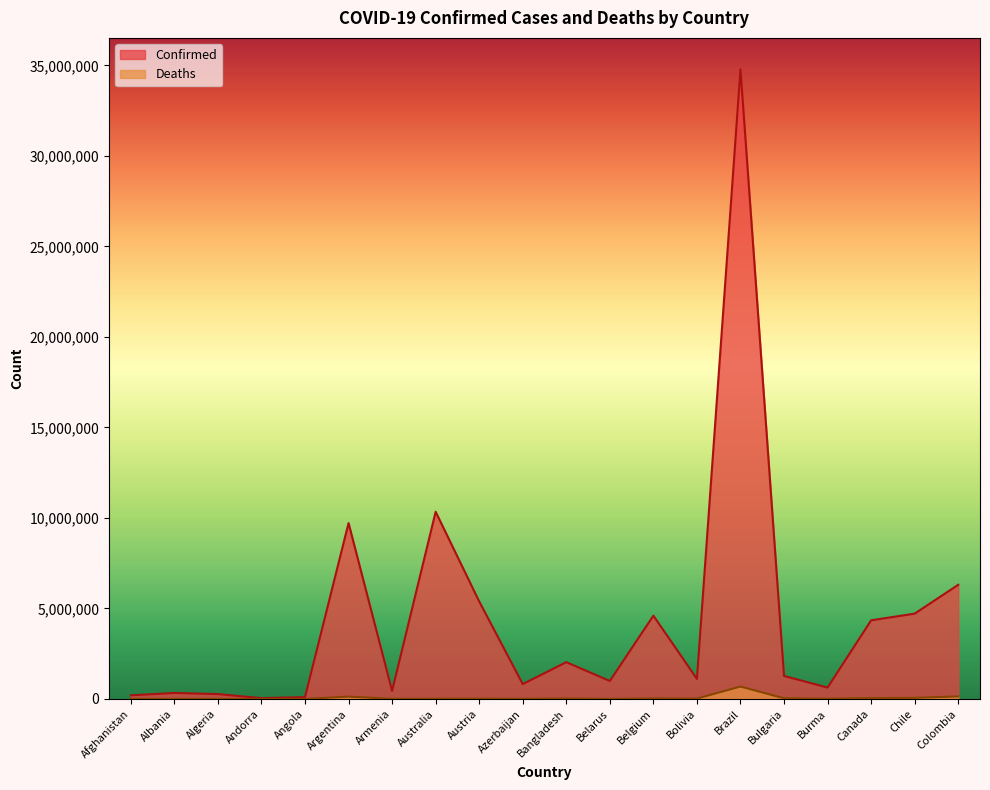

Which category has the highest value in the Confirmed series?

Brazil